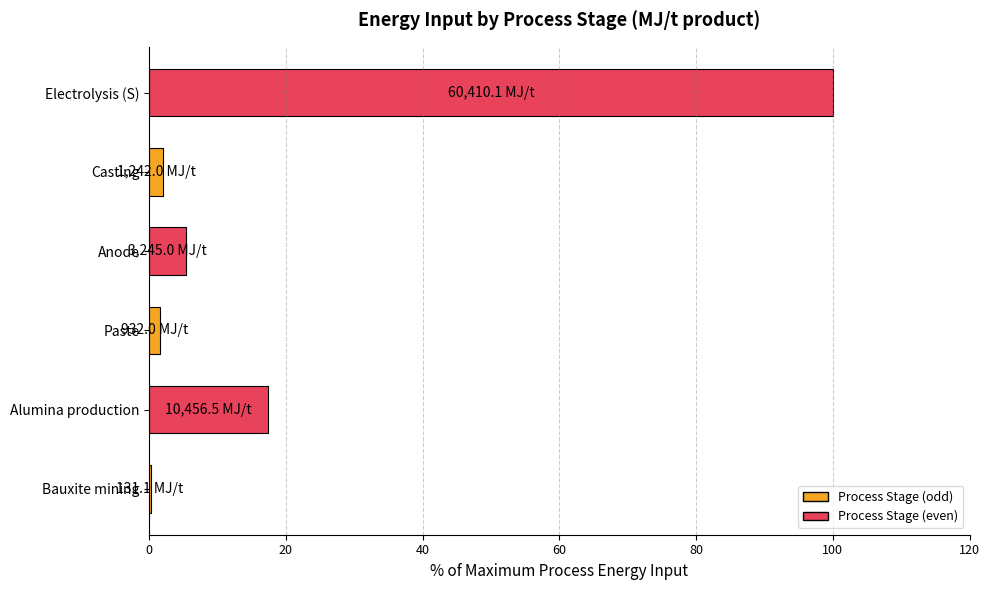

What is the maximum value shown in the chart?

100.0